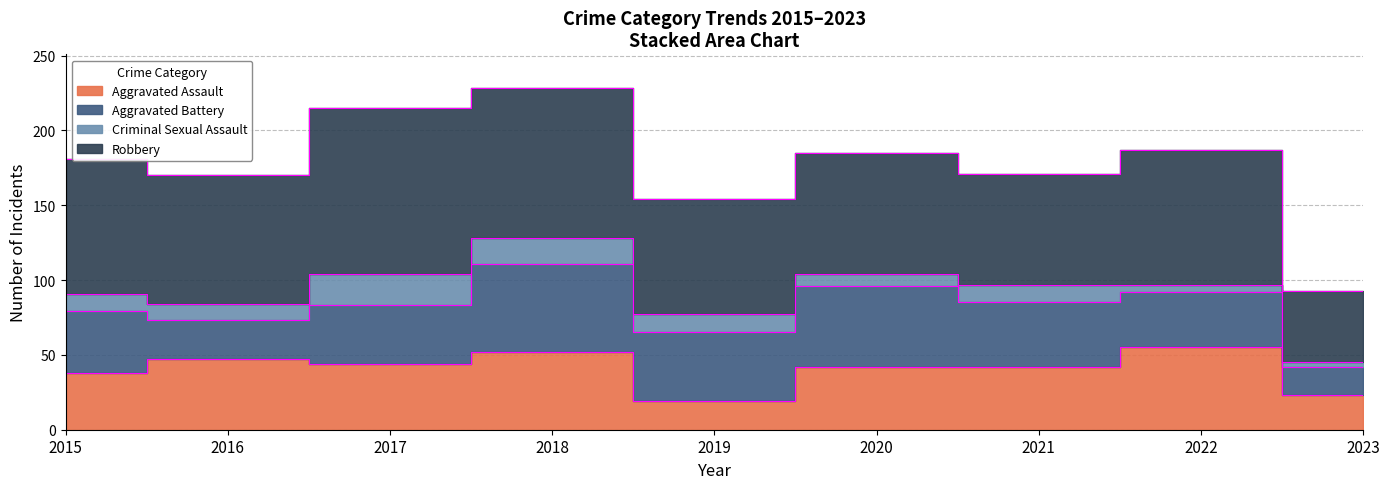

What is the difference between the maximum and minimum values in the Aggravated Assault series?

36